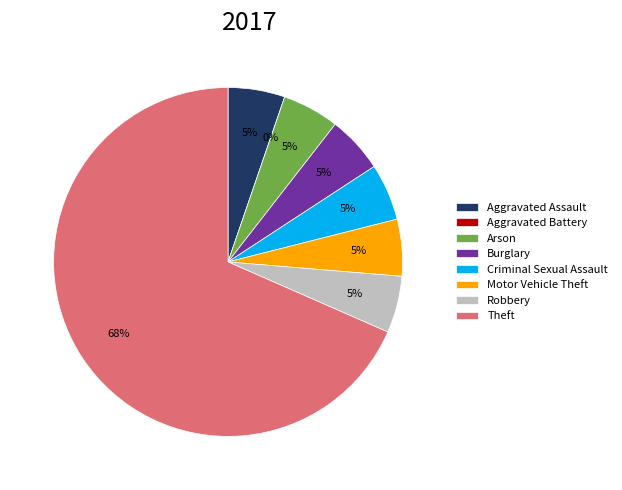

Does any single category account for the majority?

Yes